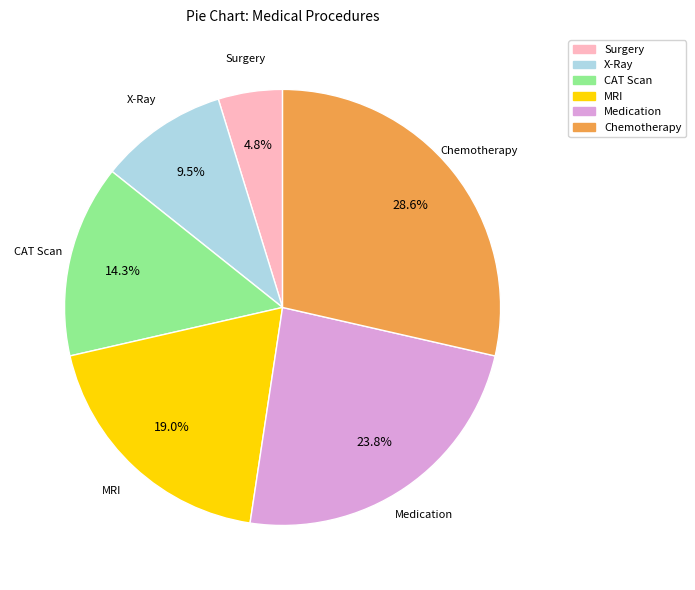

Which has a higher value, X-Ray or Medication?

Medication